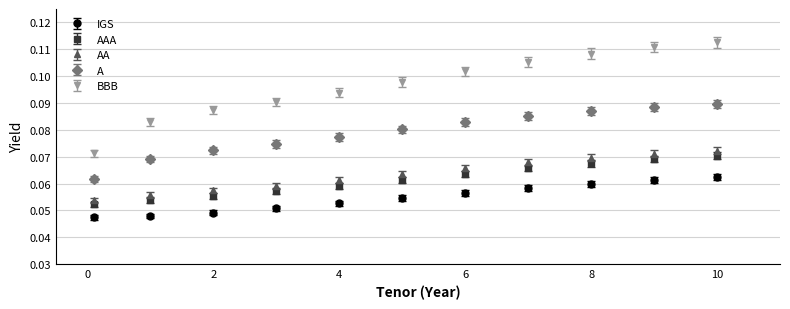

At how many categories does at least one series exceed 0?

11